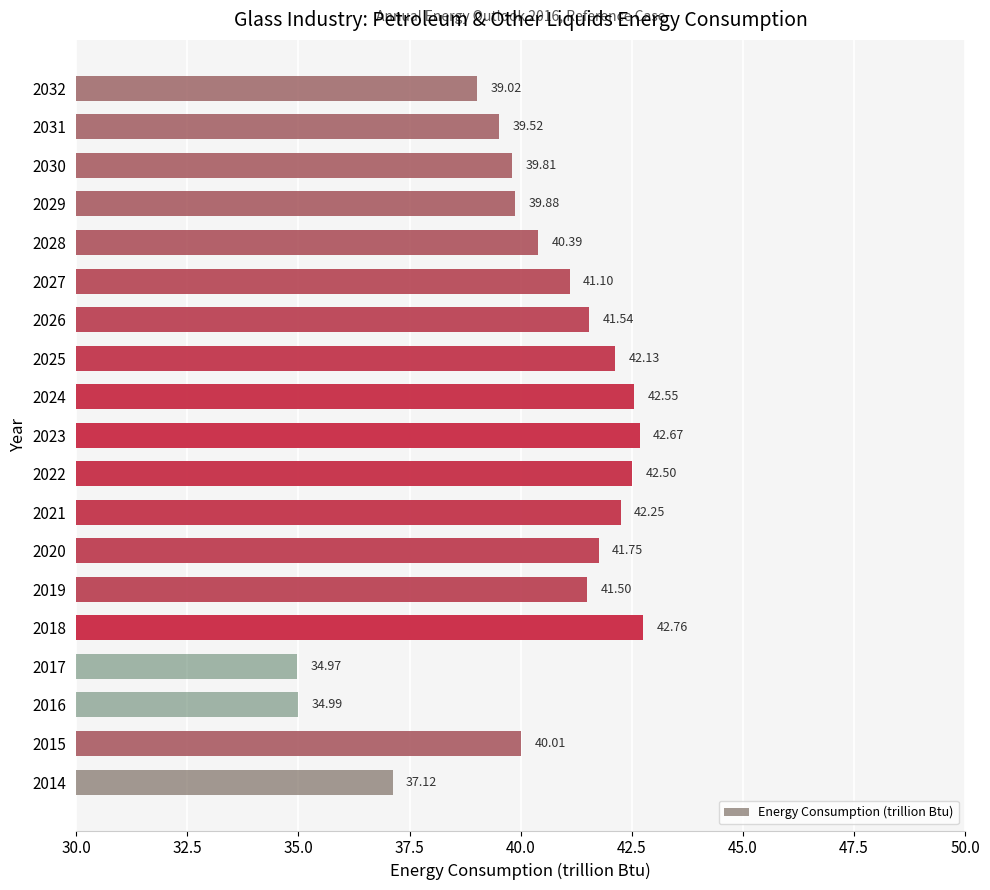

What is the average value?

40.3